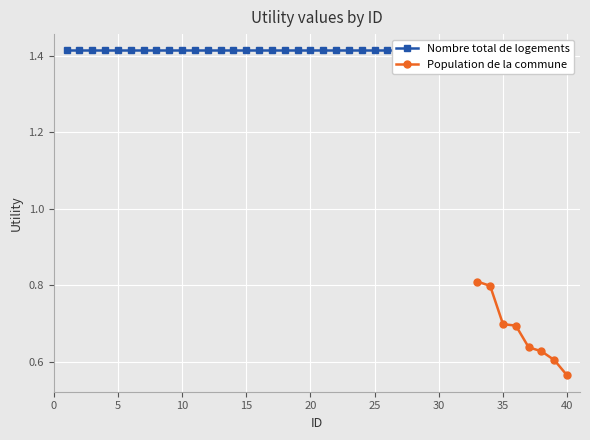

At which label does Nombre total de logements first exceed 1?

1